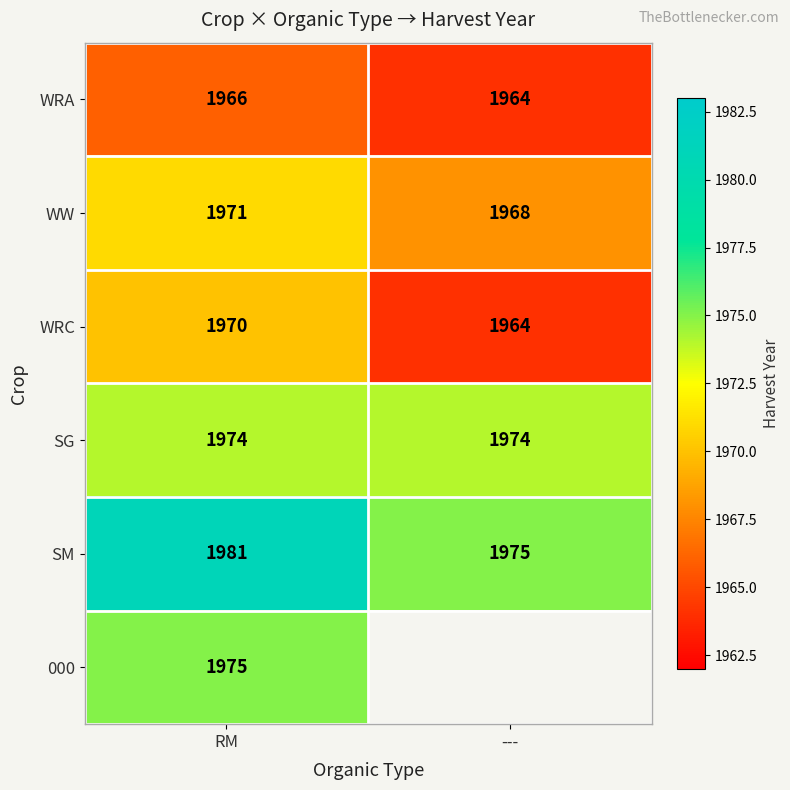

What is the sum of all WRA values?

3930